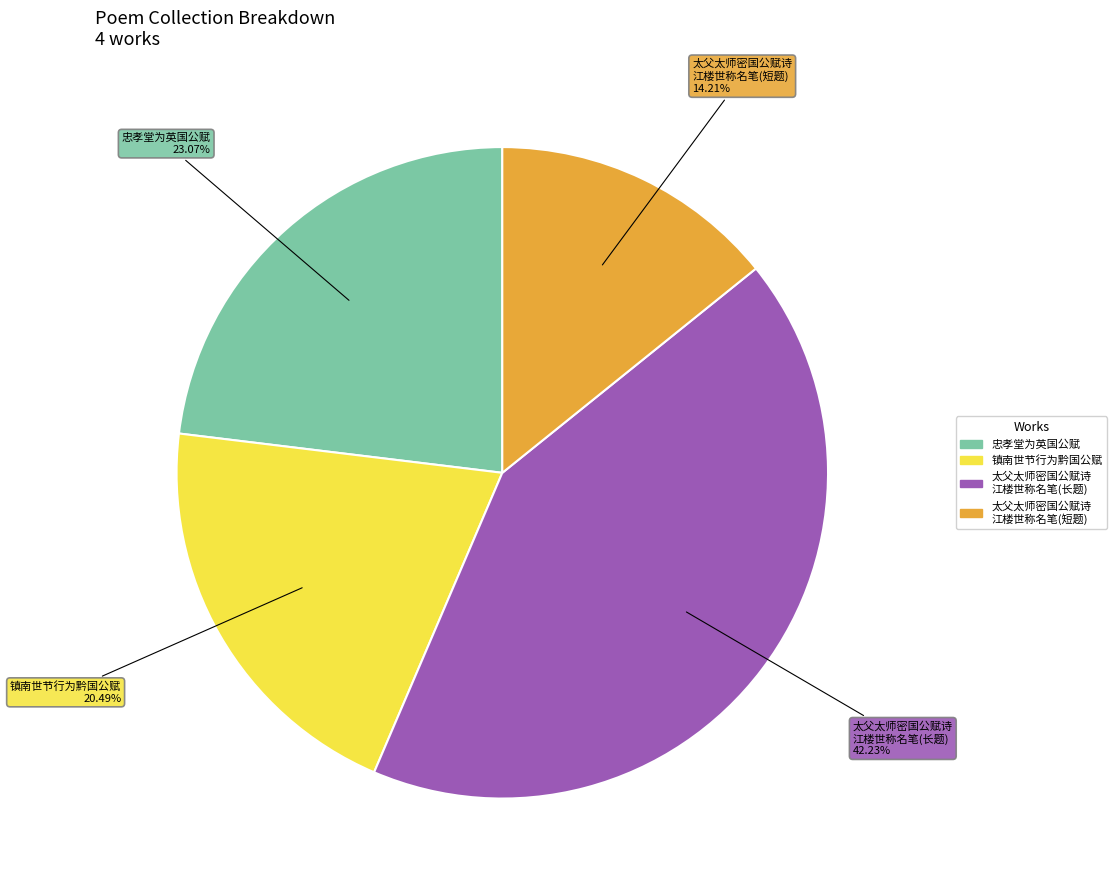

How many slices are in this pie chart?

4